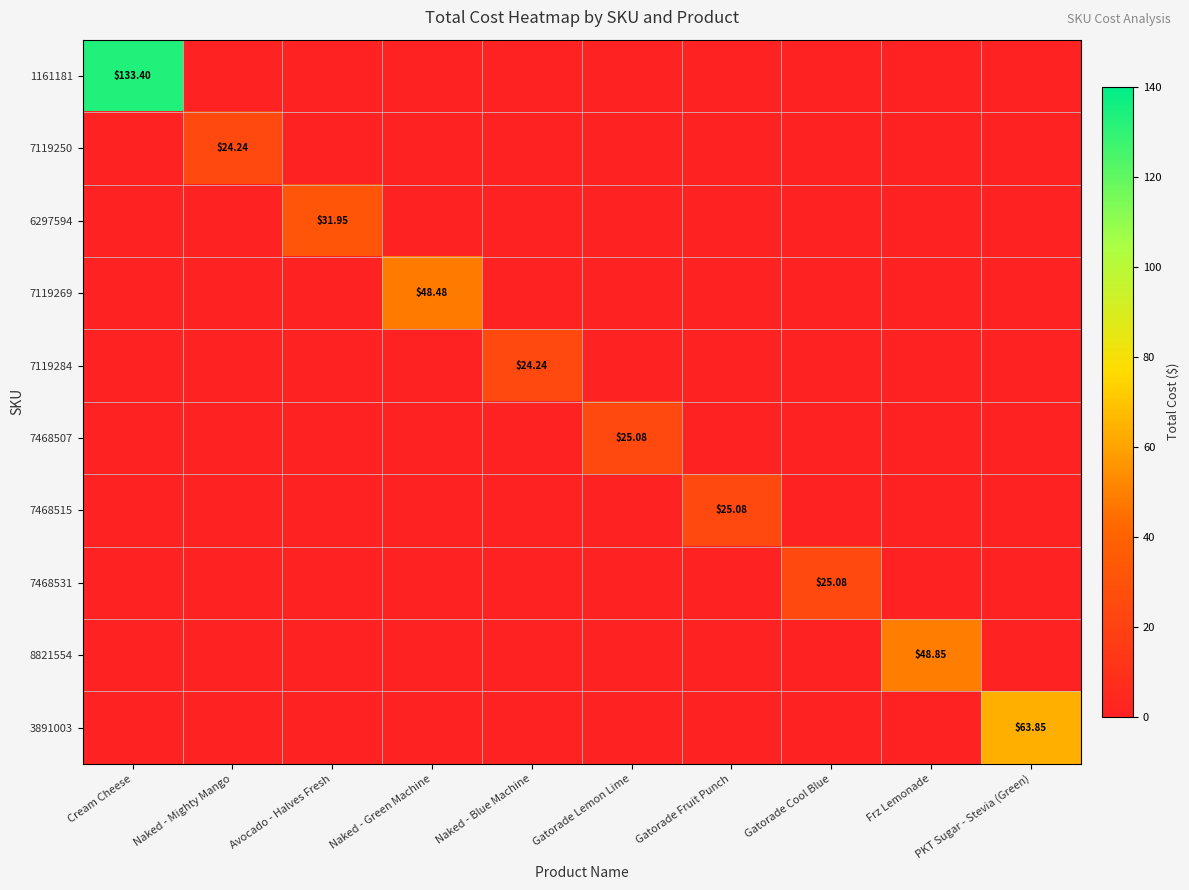

What is the difference between the maximum and minimum values in the 7468515 series?

25.1